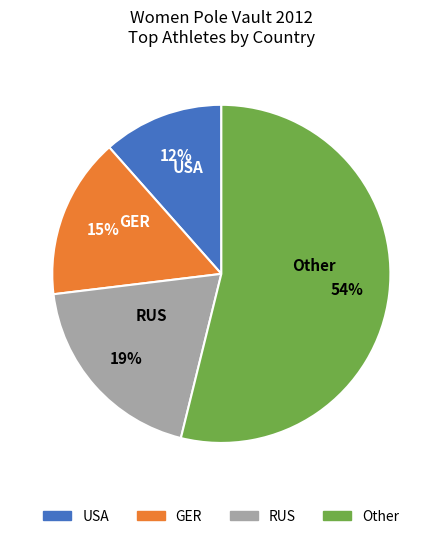

Is Other the majority of the pie?

Yes